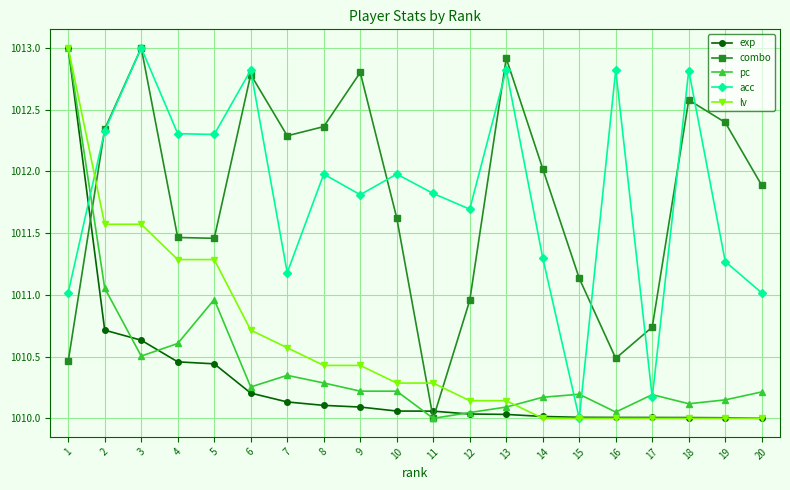

What is the total value across all series at 20?

5053.1